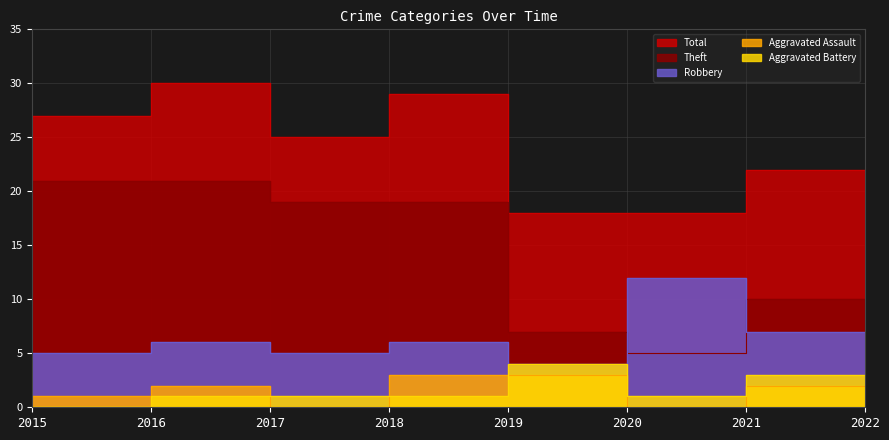

Is it true that Theft equals 5 at 2021?

True